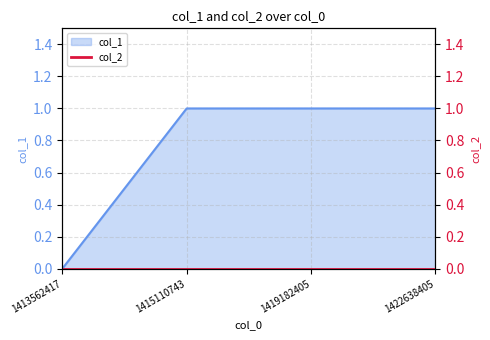

The value at 1419182405 is 1. True or false?

True